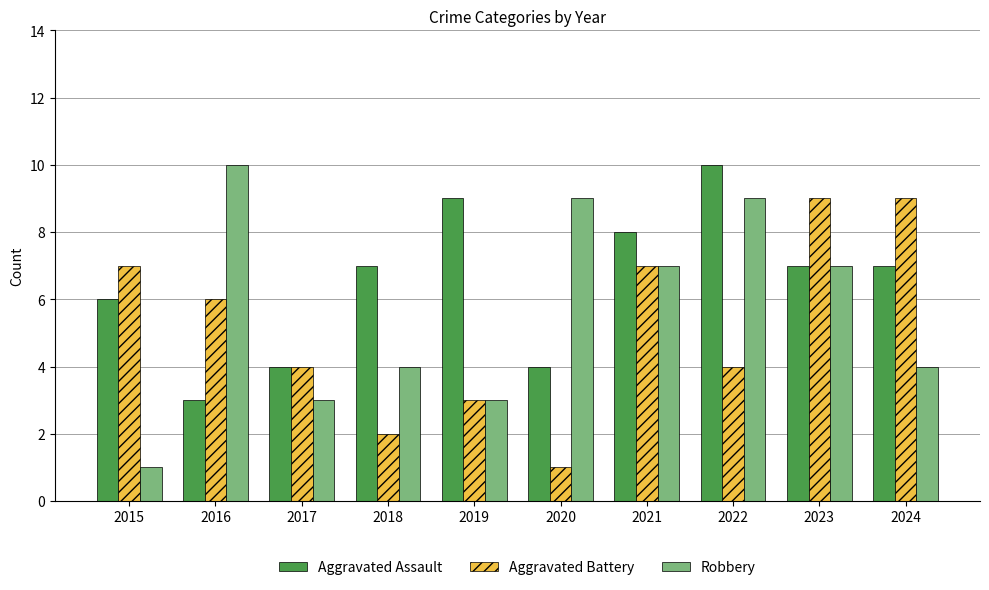

What is the value of the Aggravated Battery bar at the 2nd from the left?

6